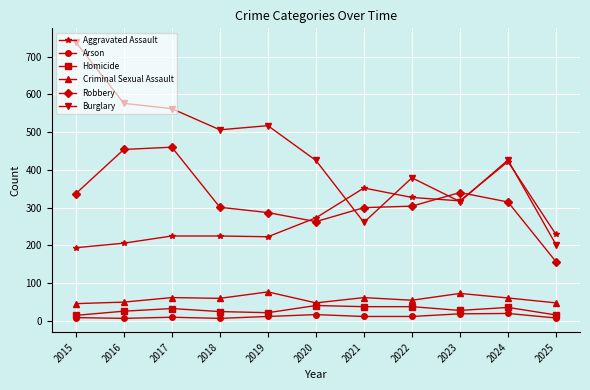

Does the chart display data point markers on the line(s)?

Yes